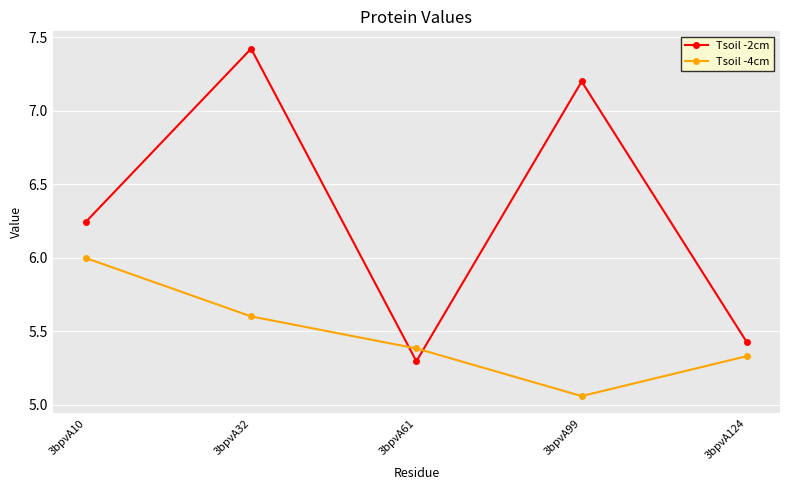

Rank the series by their average value, from highest to lowest.

Tsoil -2cm, Tsoil -4cm